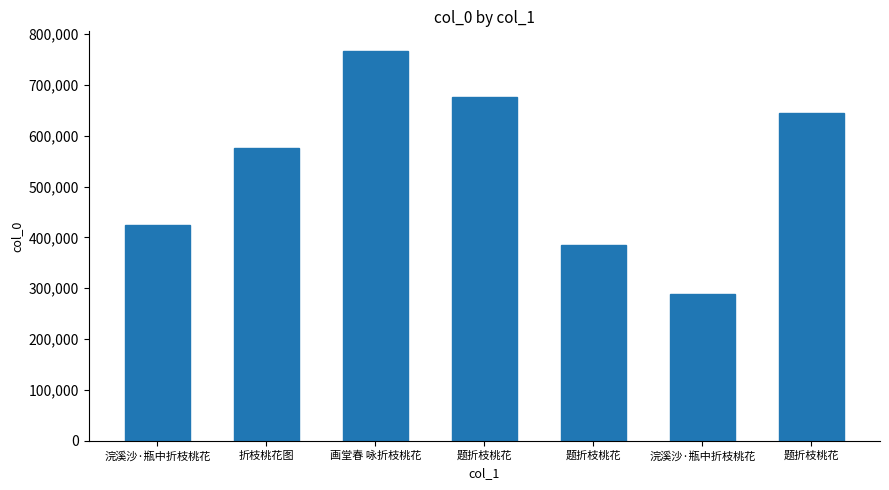

What is the difference between the values at 题折枝桃花 and 题折枝桃花?

32662